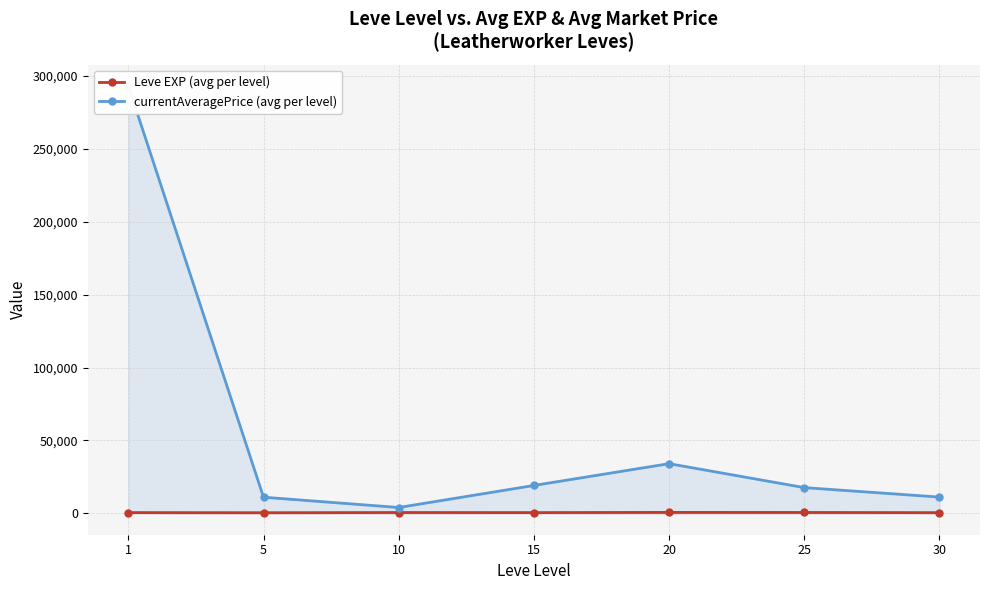

What is the greatest value displayed?

293206.5